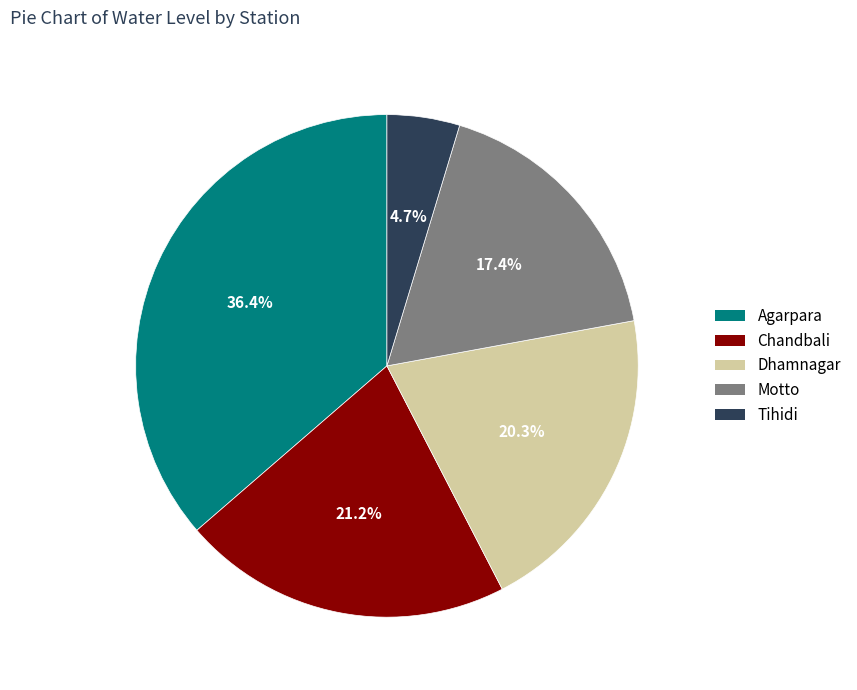

To the nearest percent, what percentage of the pie is Agarpara?

36%